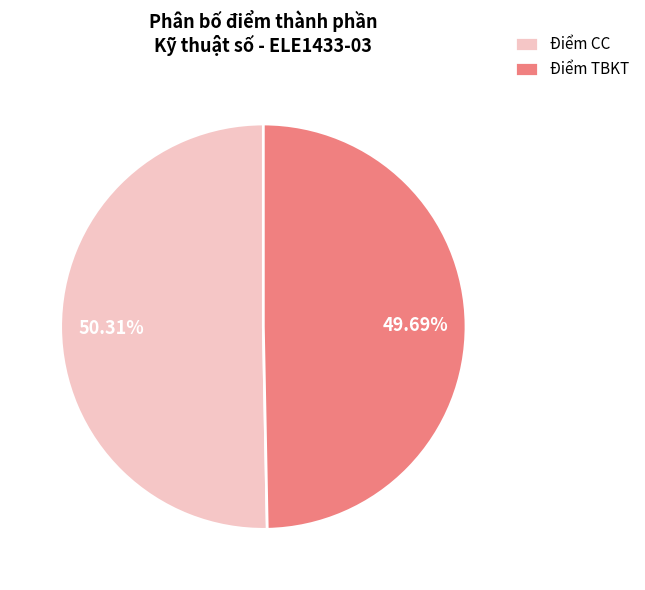

How many segments does this pie chart have?

2